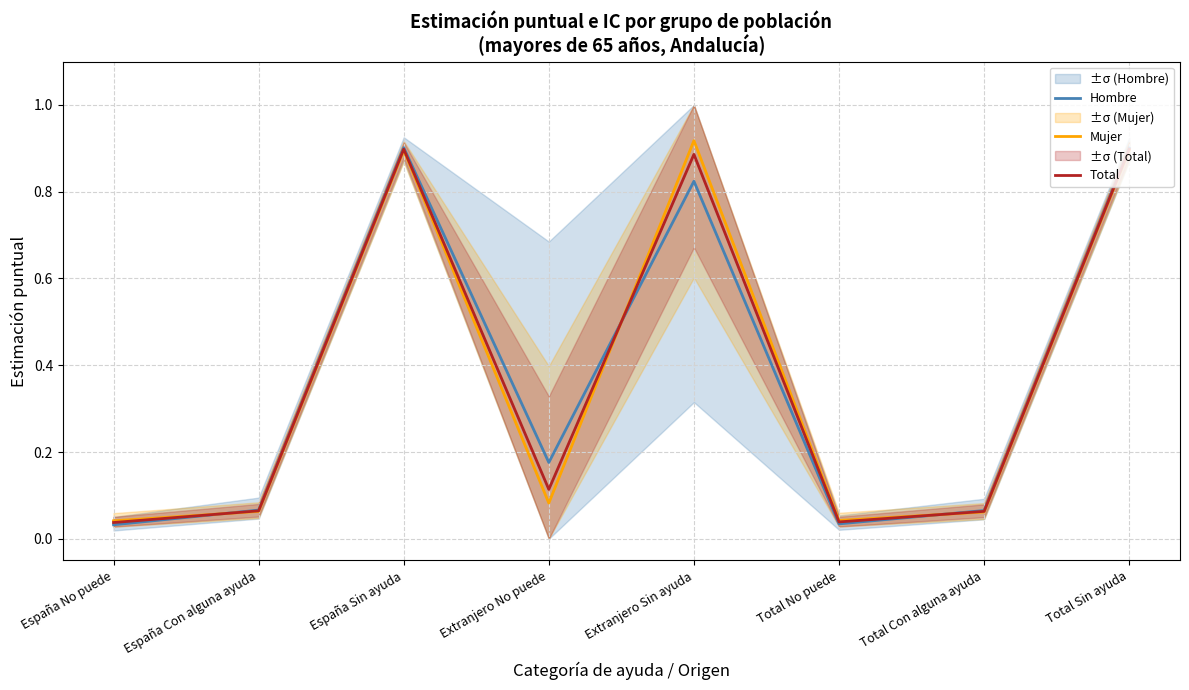

Count the number of data series in this chart.

3